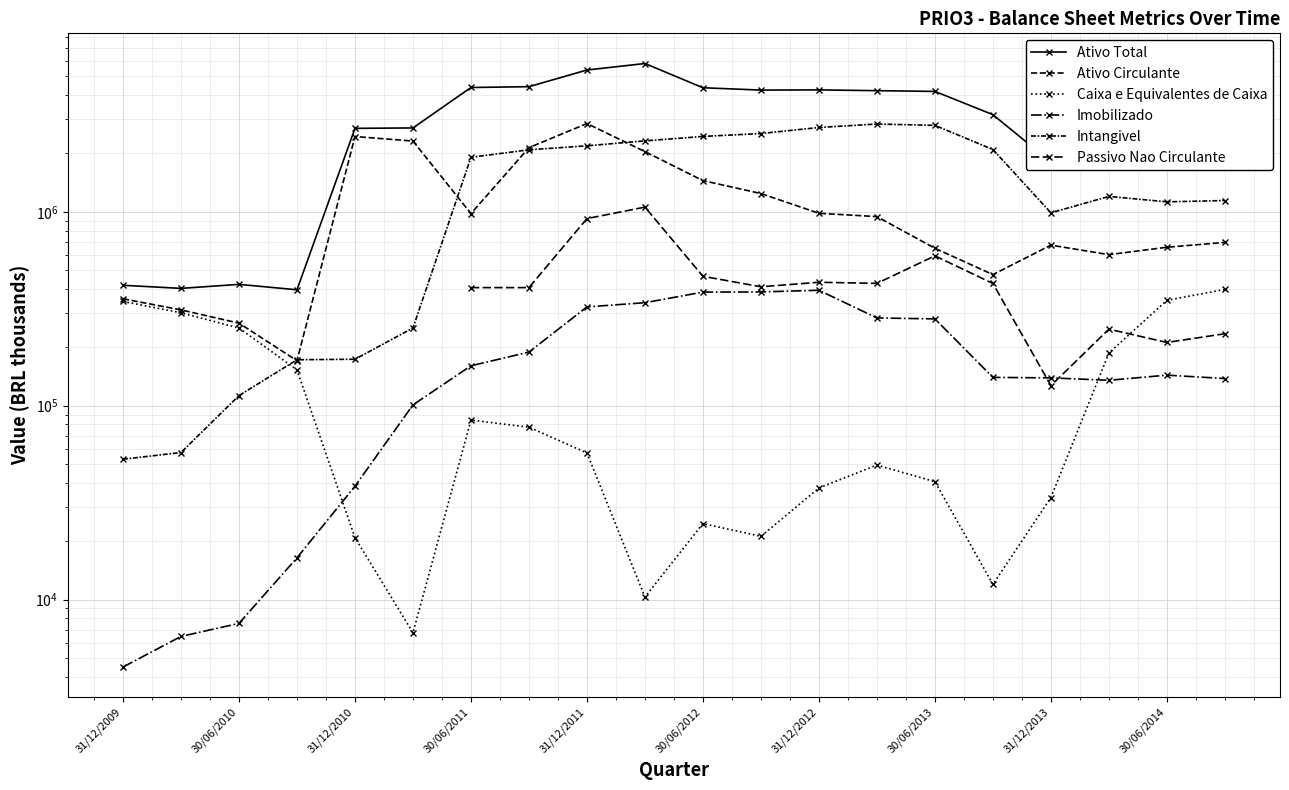

How many lines are shown in the chart?

6